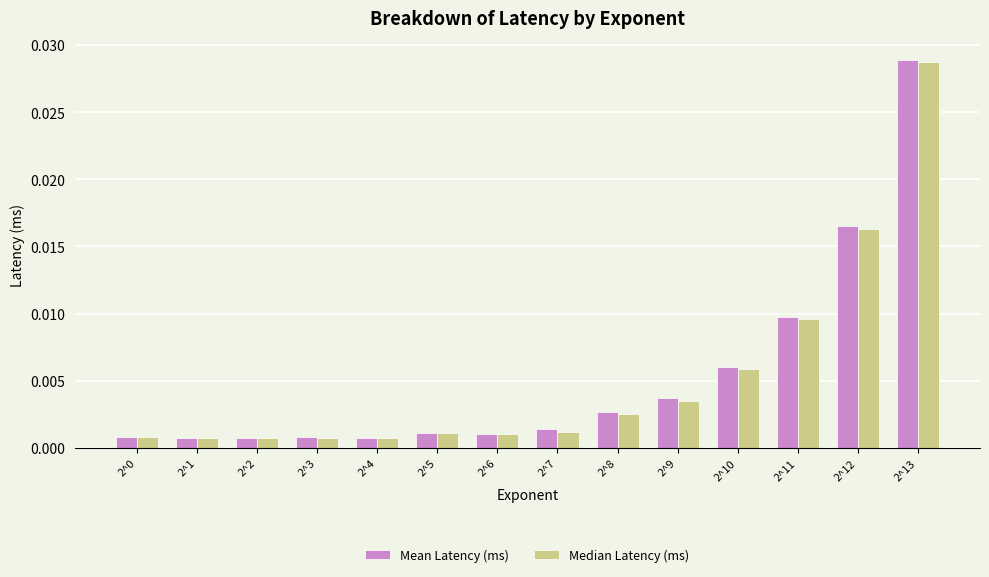

Which category has the highest value in the Mean Latency (ms) series?

2^13